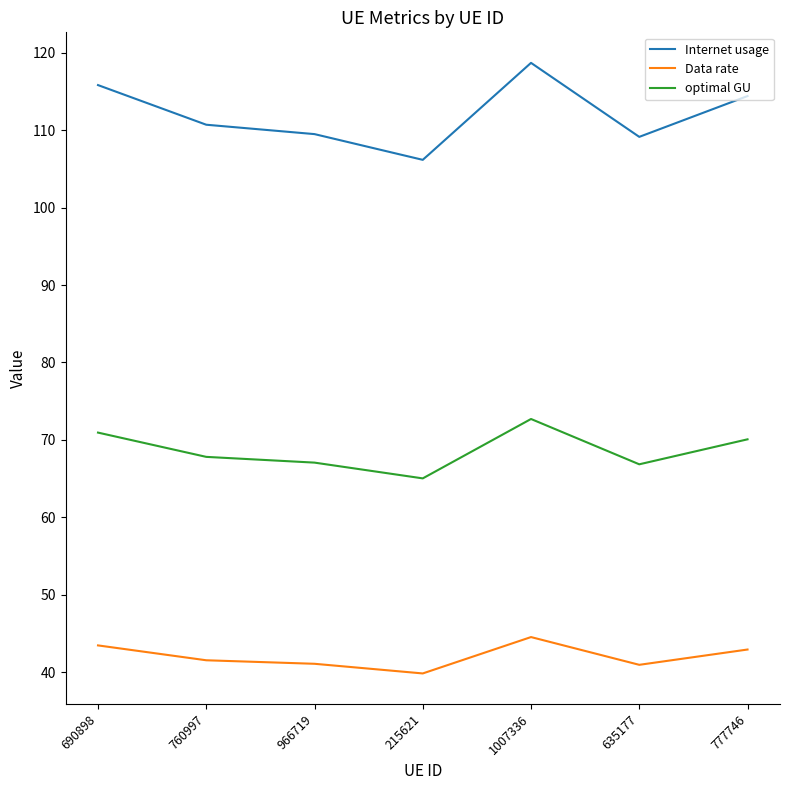

What position from the right is 690898?

7